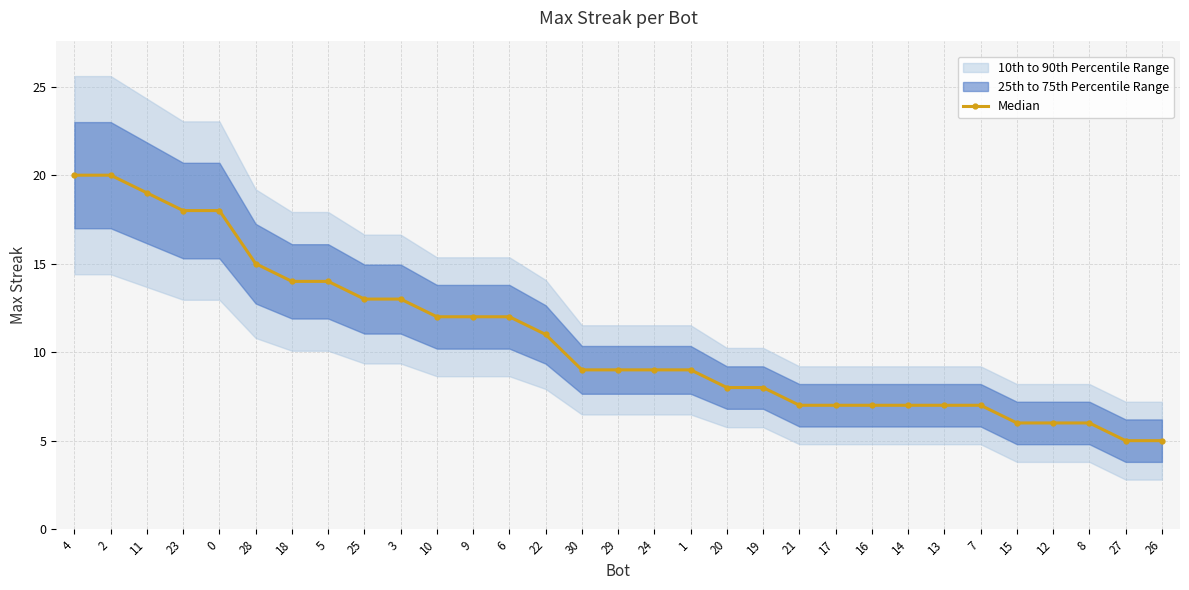

What is the minimum value shown in the chart?

5